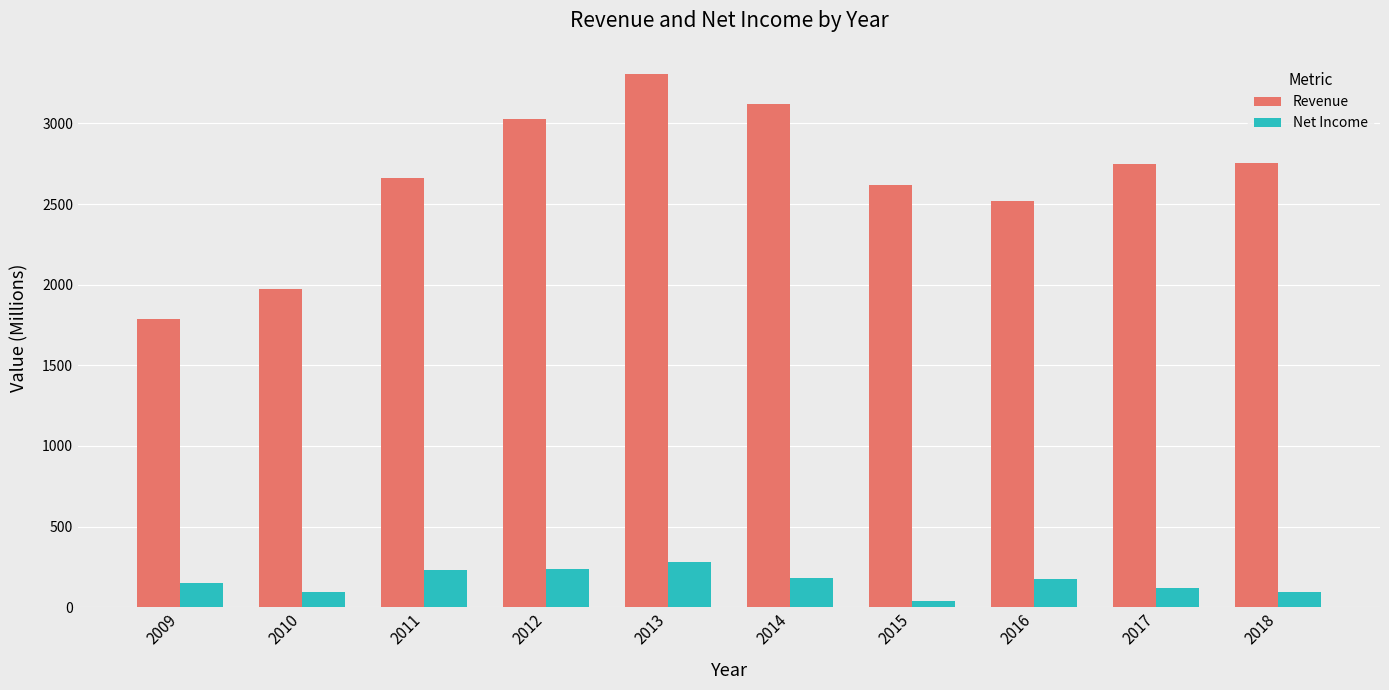

What is the sum of the Net Income values at 2010 and 2009?

245